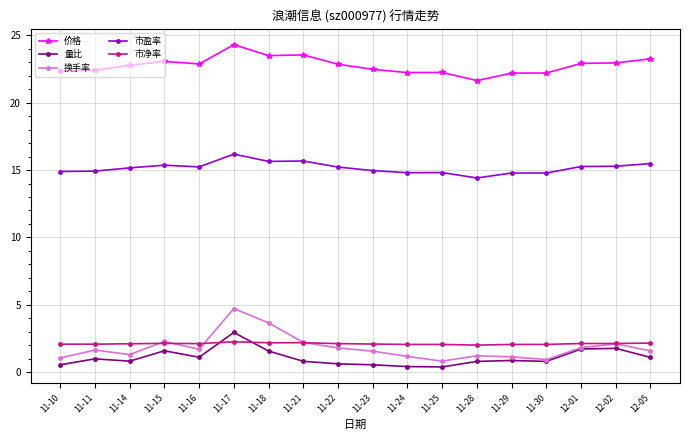

True or false: 市盈率 and 市净率 intersect in this chart.

False